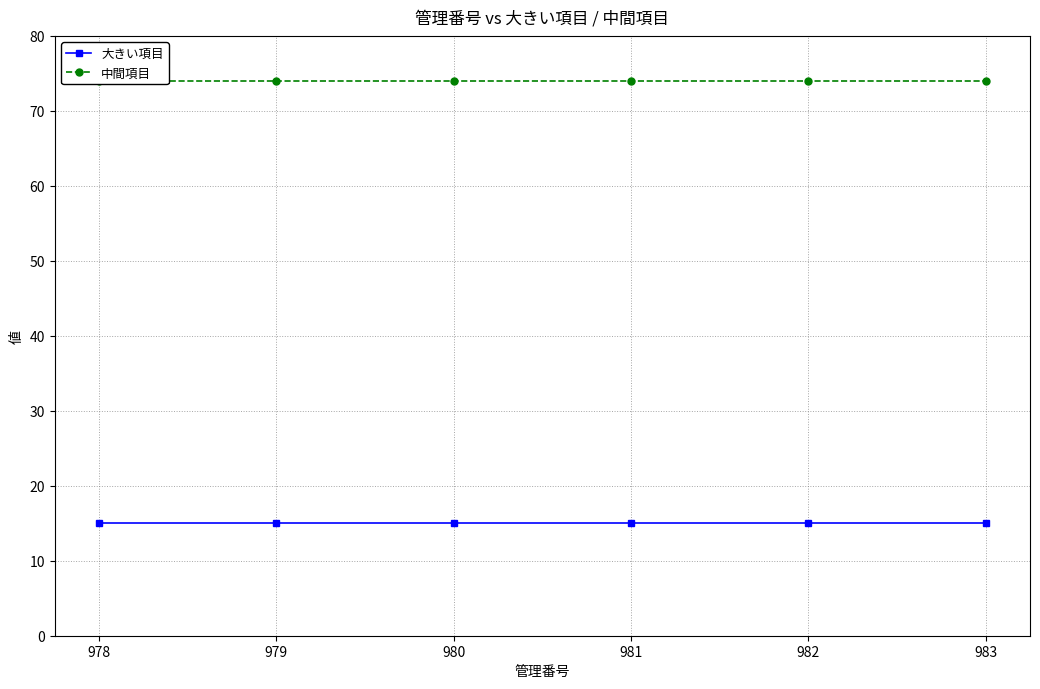

True or false: 中間項目 has more than 1 points higher than both neighbors.

False